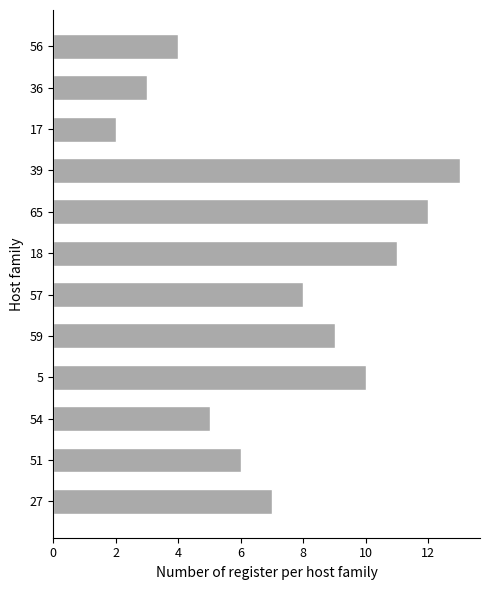

The value at 65 is 6. True or false?

False